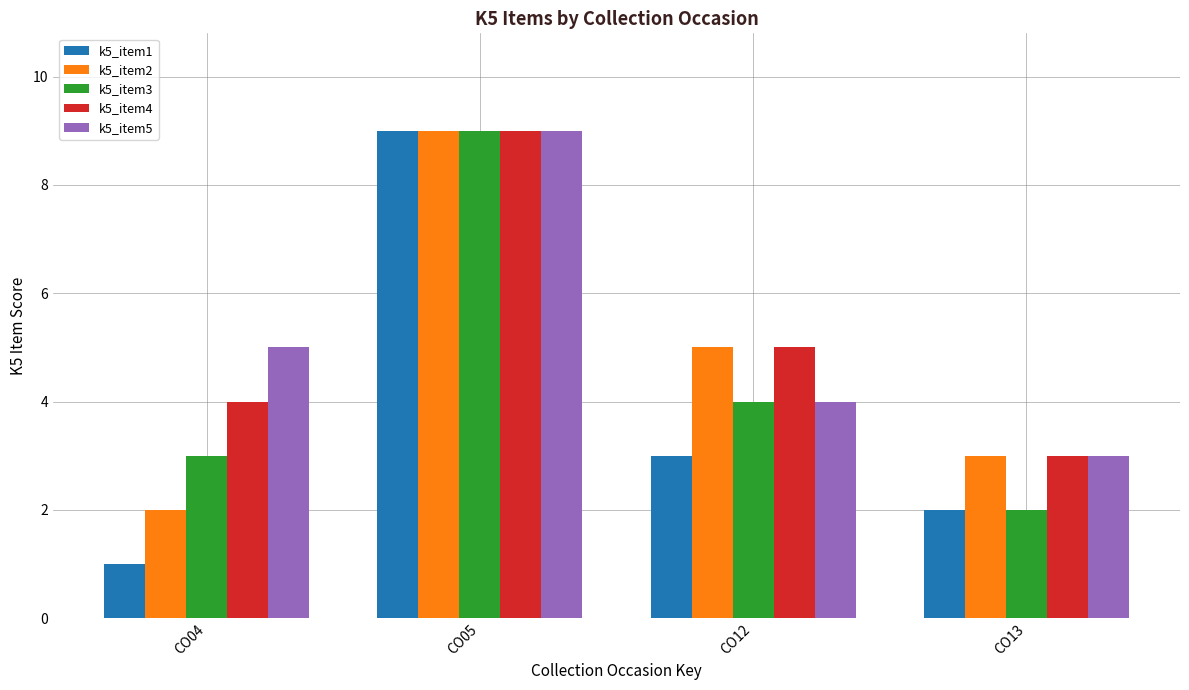

What is the maximum value for k5_item3?

9